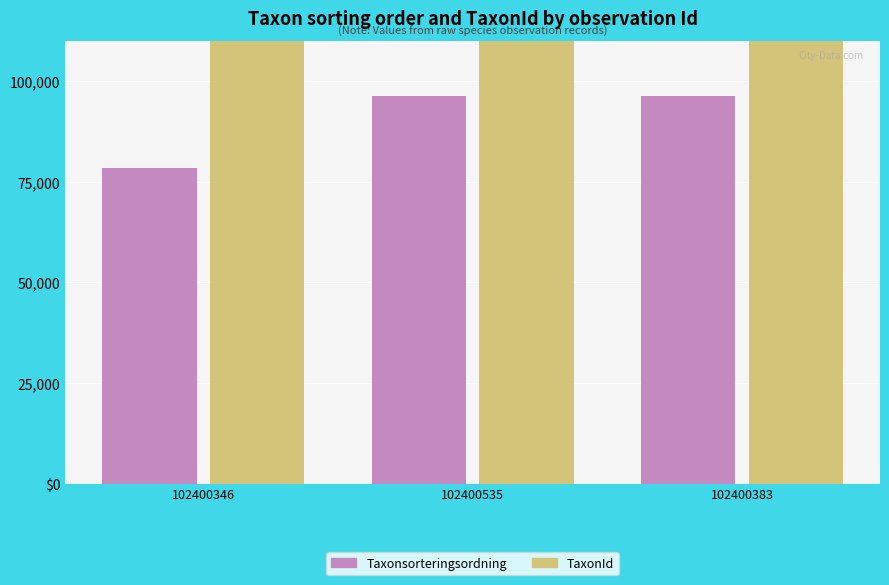

What is the difference between the second highest and minimum values in the Taxonsorteringsordning series?

17807